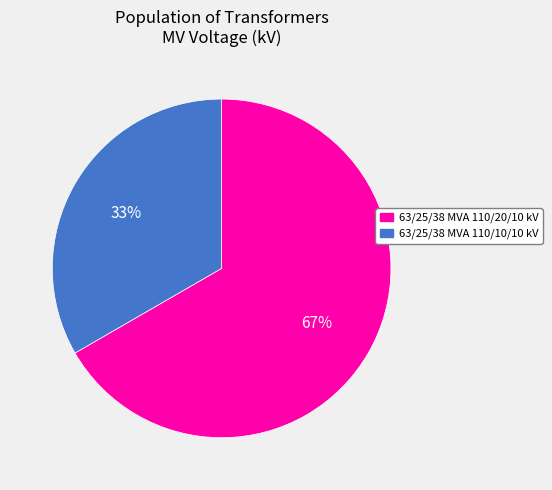

Count the number of slices in the pie.

2